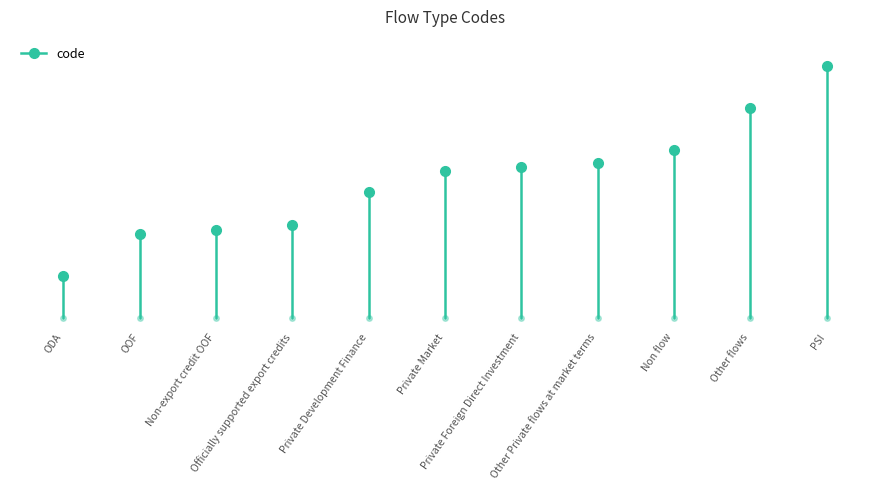

The chart shows a value of 18 at ODA. True or false?

False